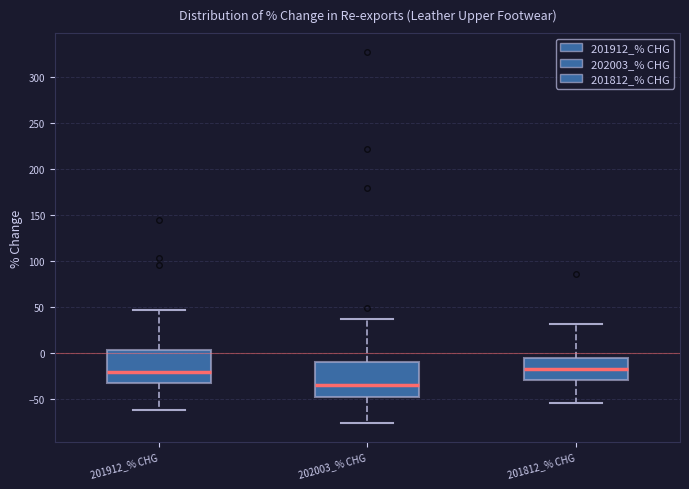

Reading left to right, read every box against the y-axis: the position of its median line, the range the box covers, and the ends of its whiskers. The values are not printed on the chart, so give them approximately, as read against the axis.

201912_% CHG: median -20, box -30 to 5, whiskers -65 to 45
202003_% CHG: median -35, box -50 to -10, whiskers -75 to 35
201812_% CHG: median -20, box -30 to -5, whiskers -55 to 30